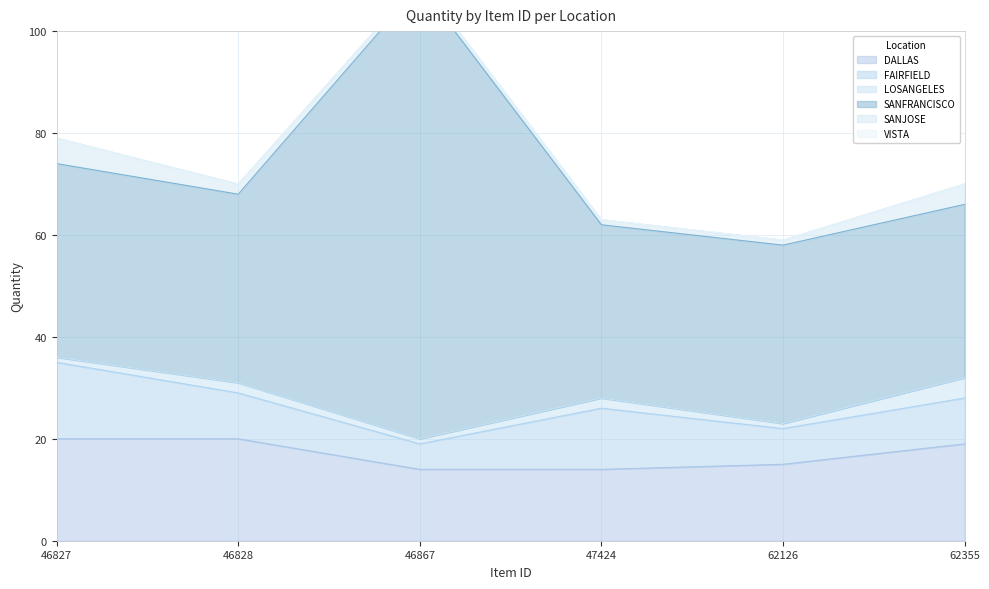

The value of LOSANGELES at 46828 is 1. True or false?

False